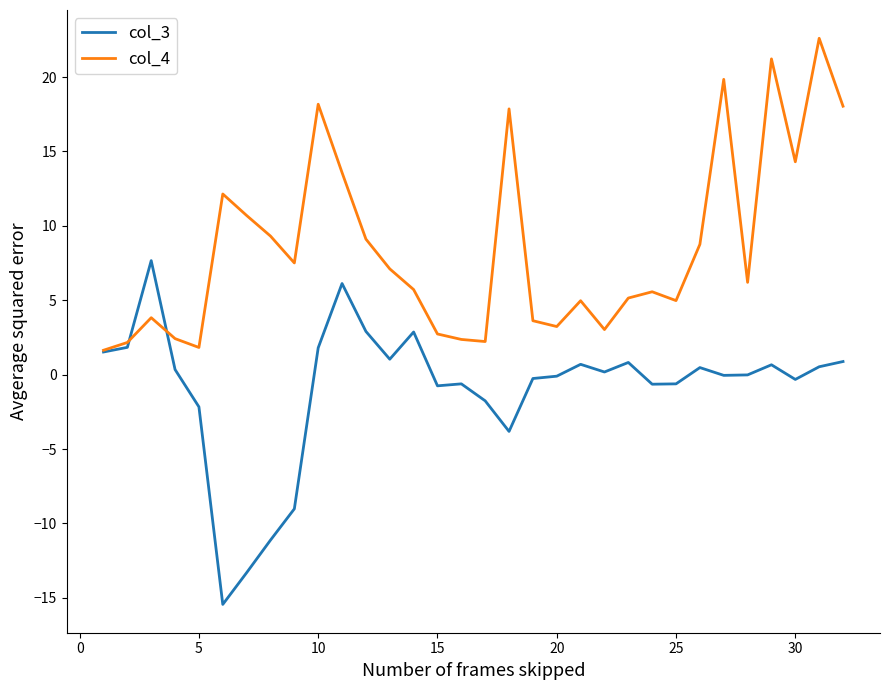

Which series has the largest total across all categories?

col_4